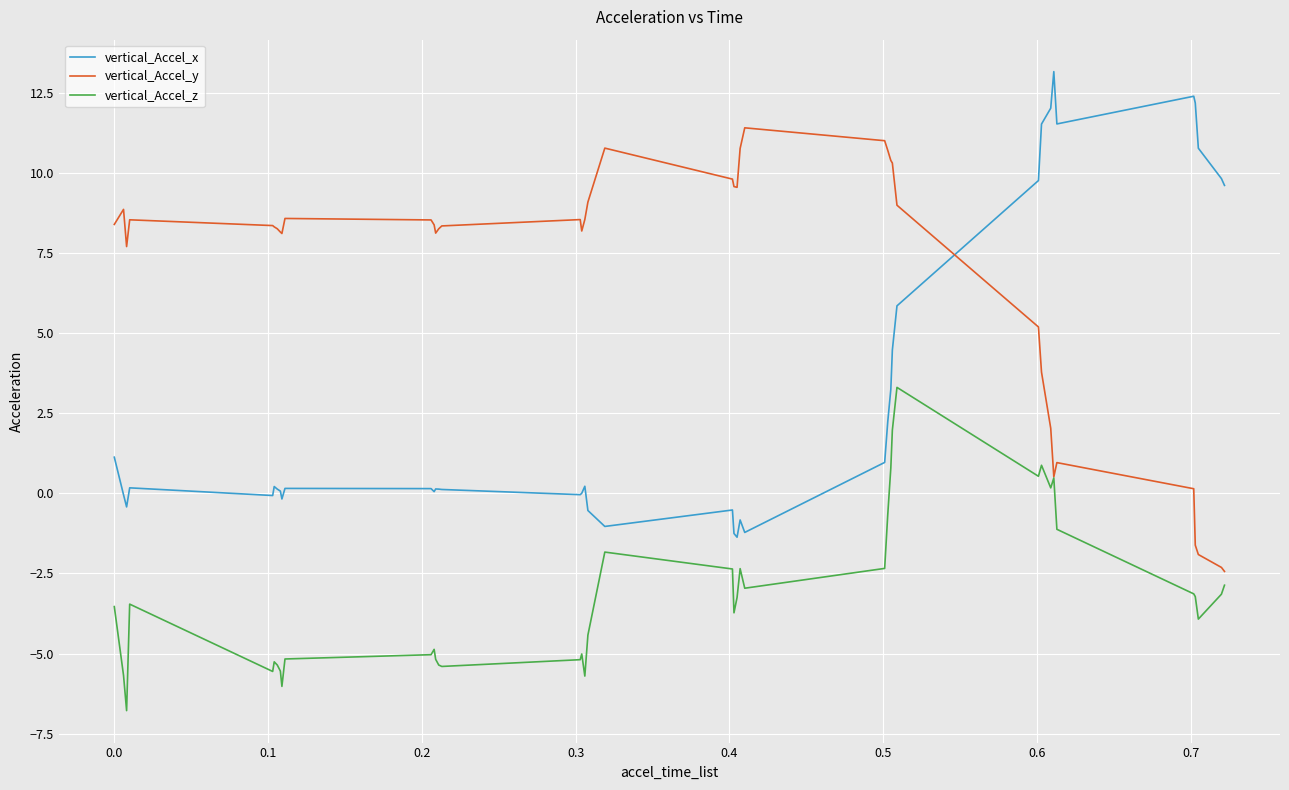

Which series has the largest total across all categories?

vertical_Accel_y